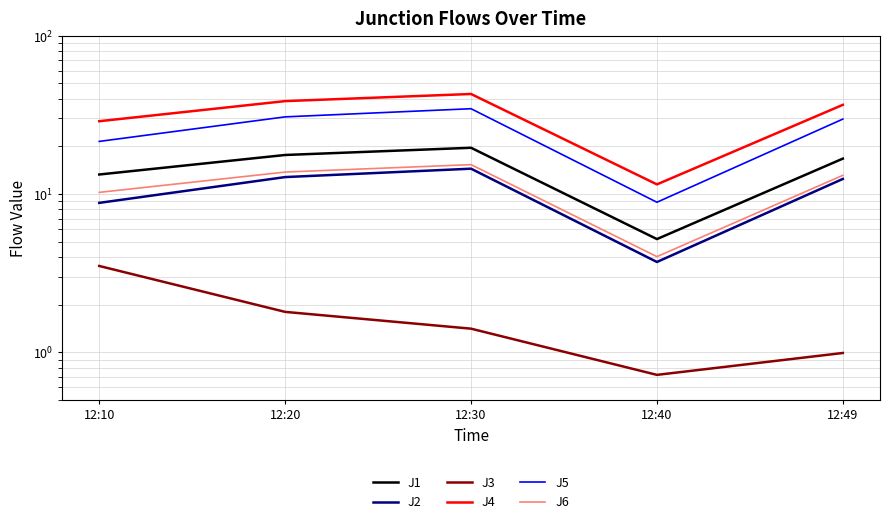

At which category is the sum across all series the highest?

12:30